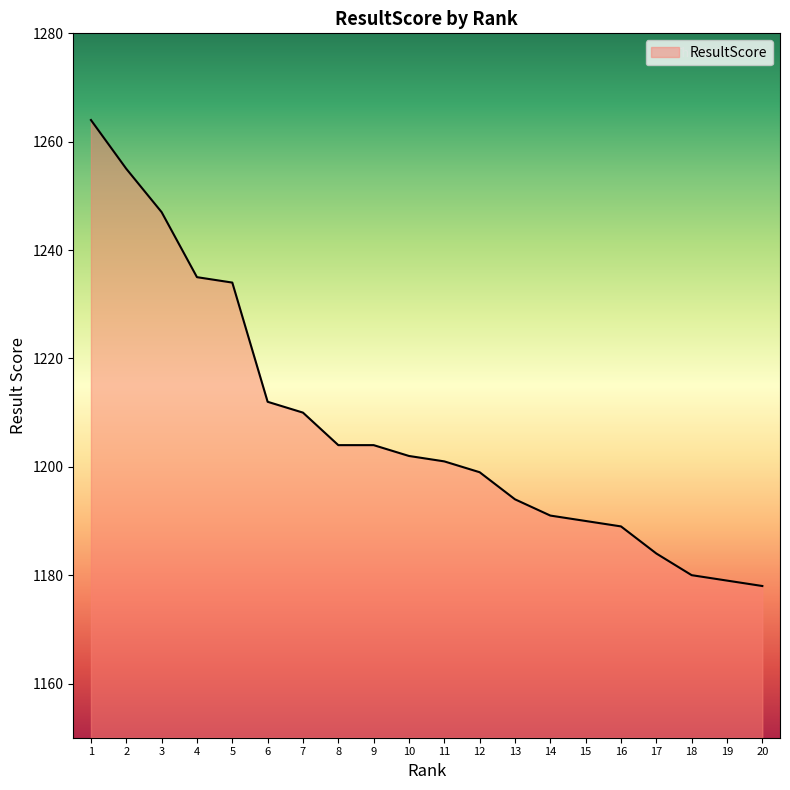

Approximately how many times larger is the value at 4 compared to 7?

1.0